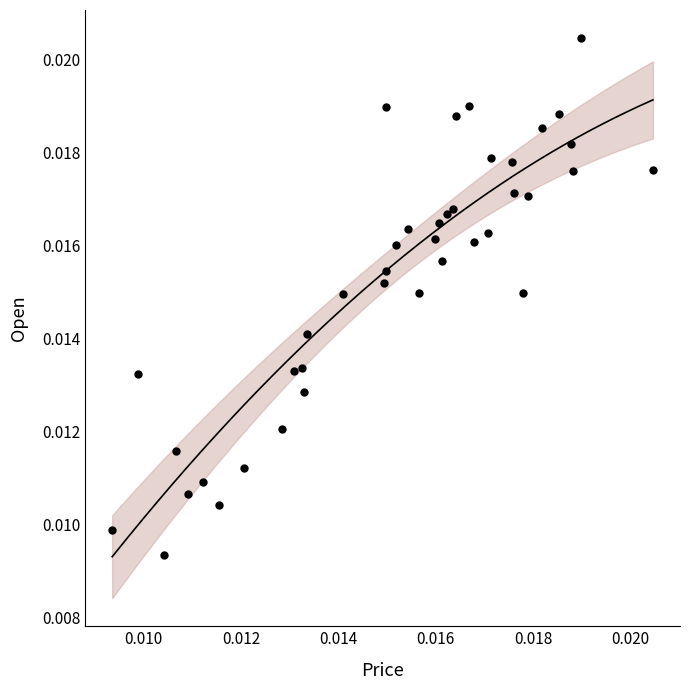

Count the number of points in this scatter plot.

40